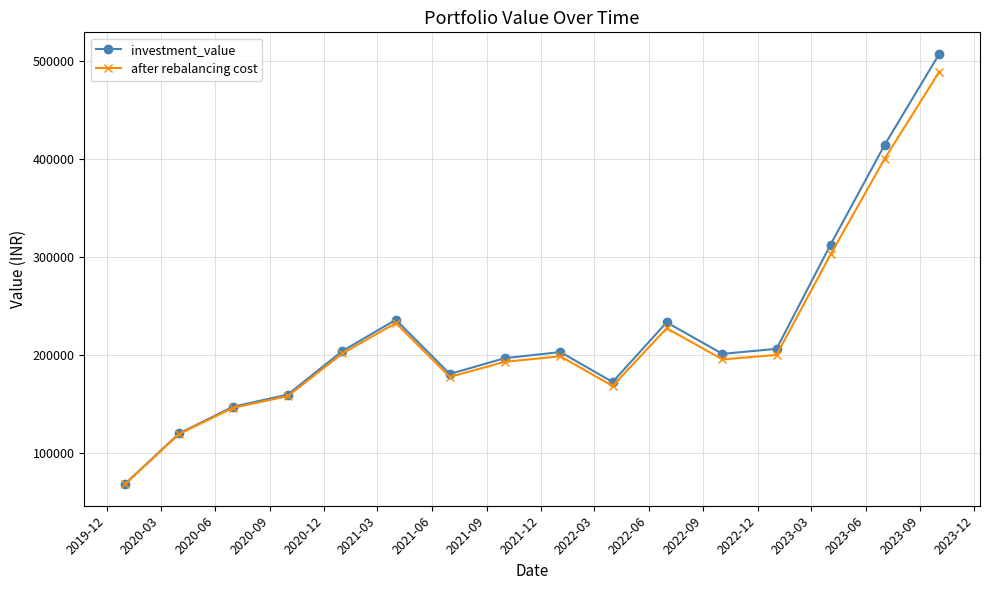

What is the minimum value for after rebalancing cost?

67997.6